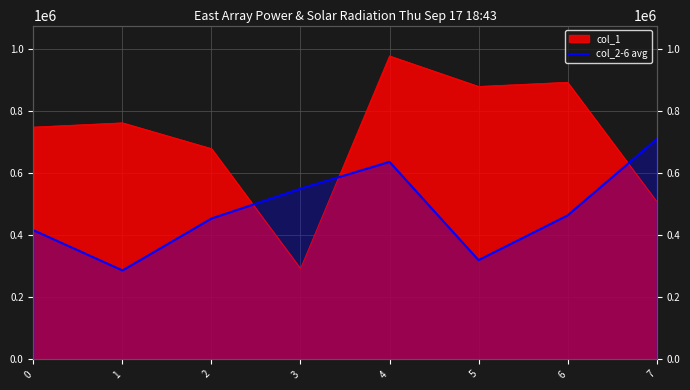

Which label corresponds to the smallest value in the chart?

1